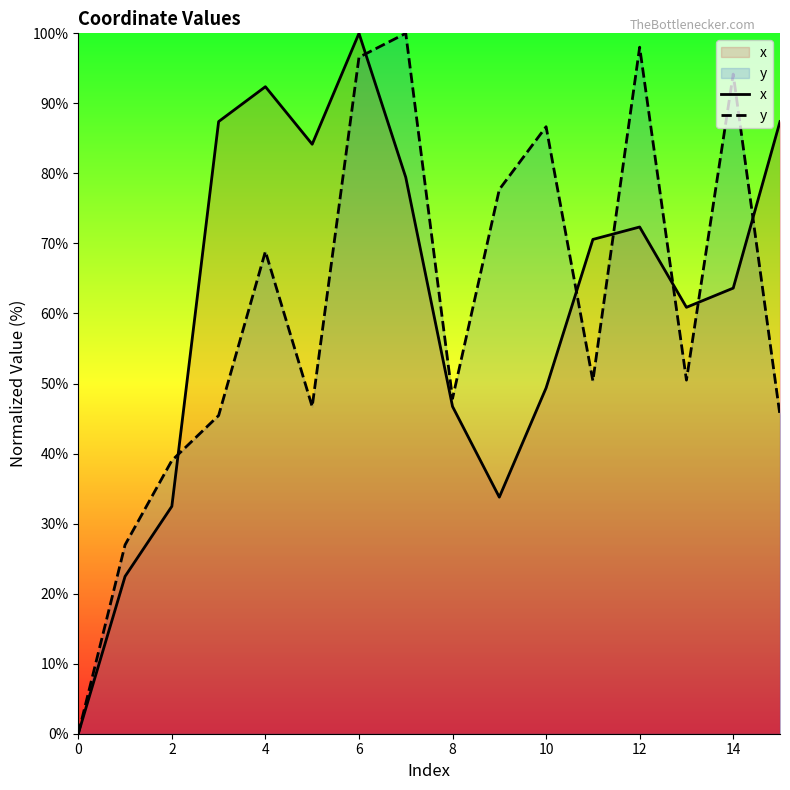

What is the label of the 4th point from the right?

12